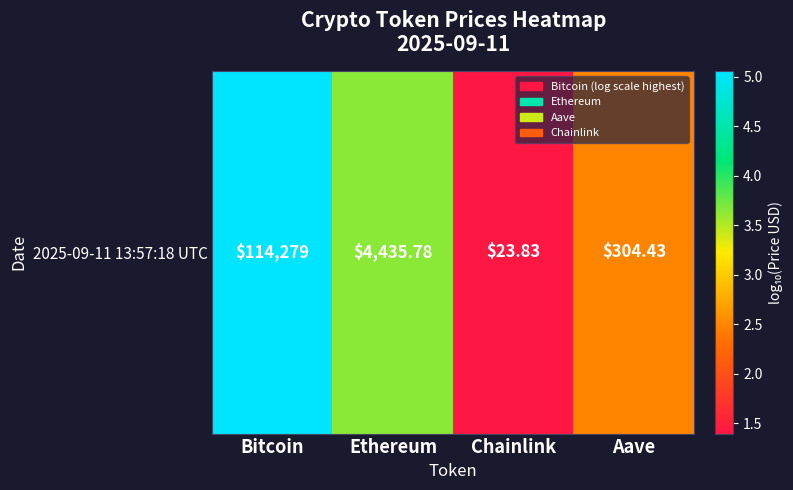

Reading right to left, list all the values displayed in this chart.

Aave=2.5	Chainlink=1.4	Ethereum=3.6	Bitcoin=5.1